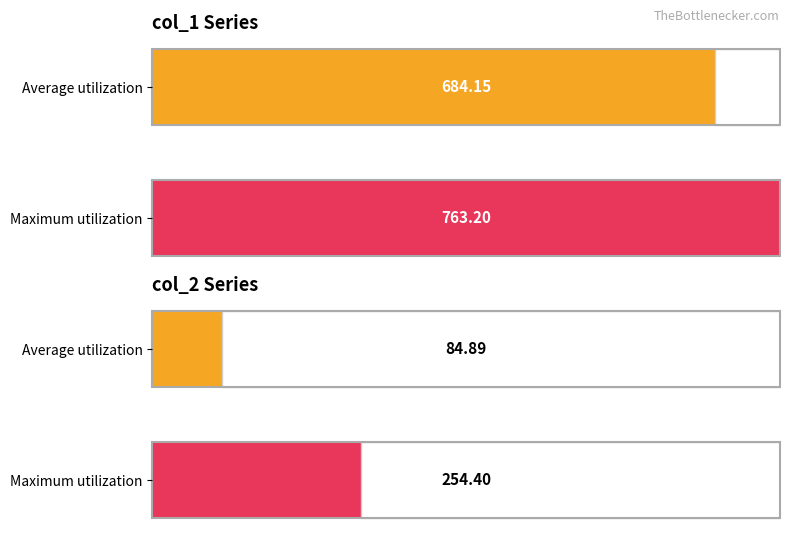

Between 8 and 1, which is larger?

8